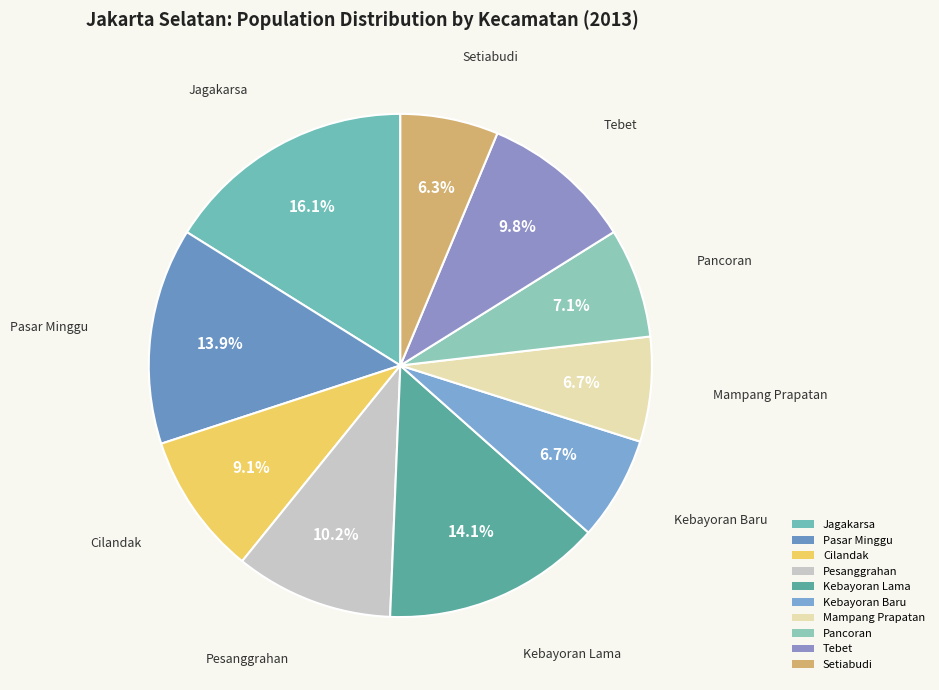

True or false: Setiabudi accounts for 6% of the total.

True